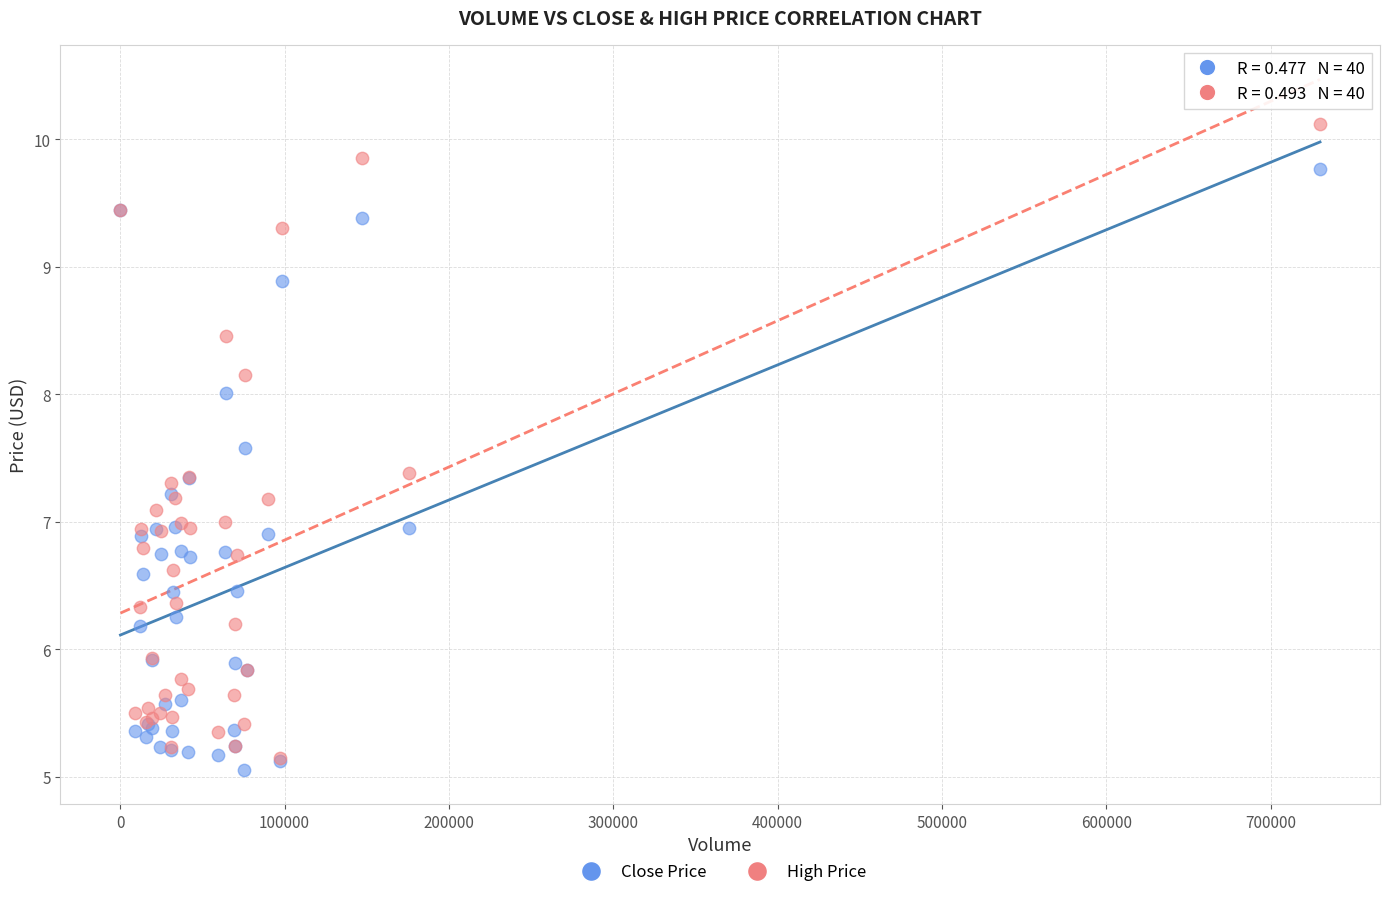

Which series has the largest Y range (max minus min)?

High Price